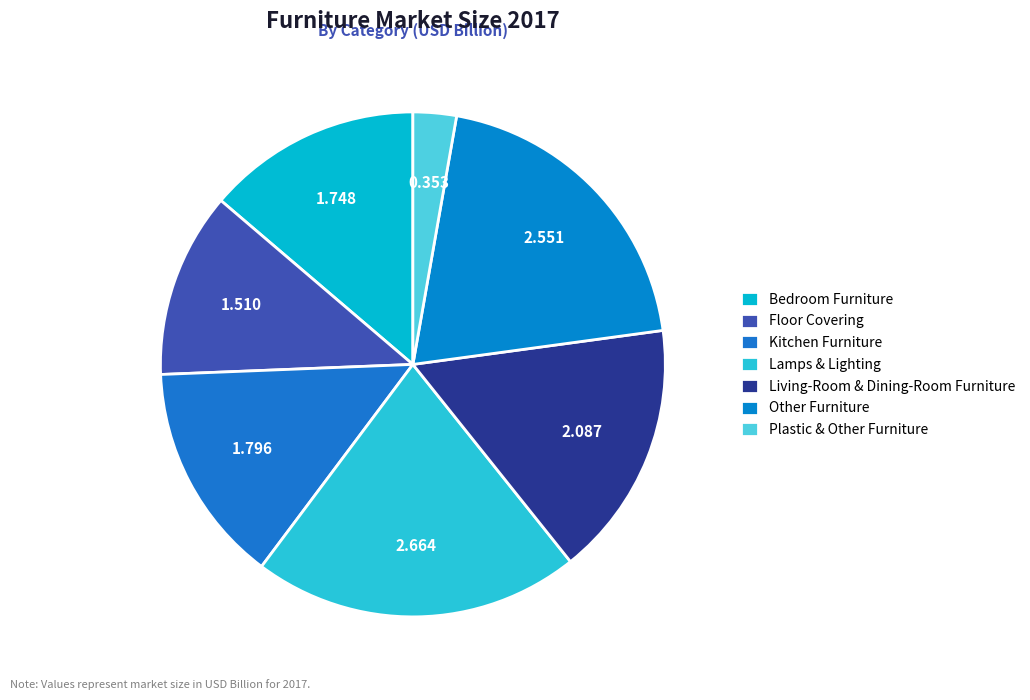

Is it true that Floor Covering is 3% of the pie?

False